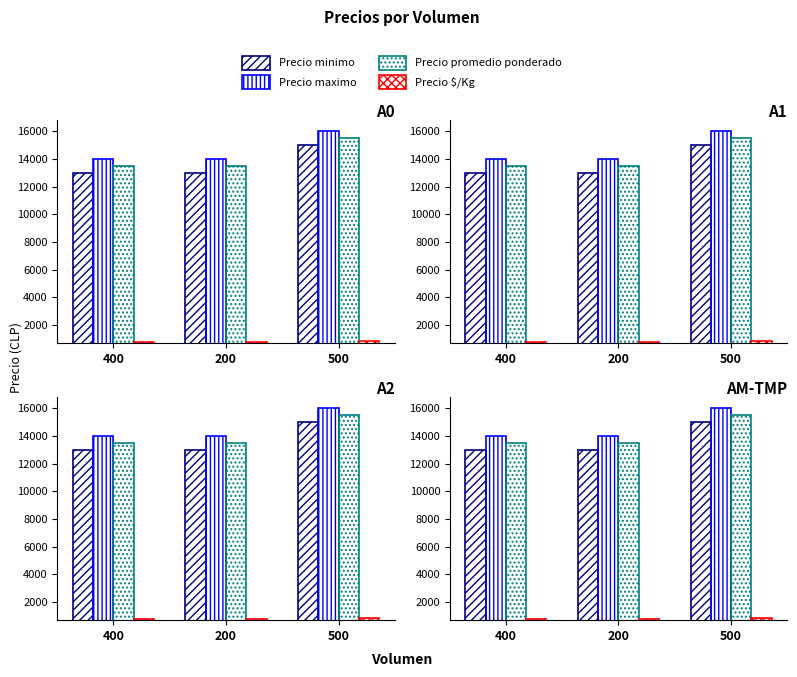

Reading right to left, transcribe all the data shown in this chart.

Precio minimo: 500=15000	200=13000	400=13000
Precio maximo: 500=16000	200=14000	400=14000
Precio promedio ponderado: 500=15500	200=13500	400=13500
Precio $/Kg: 500=861	200=750	400=750